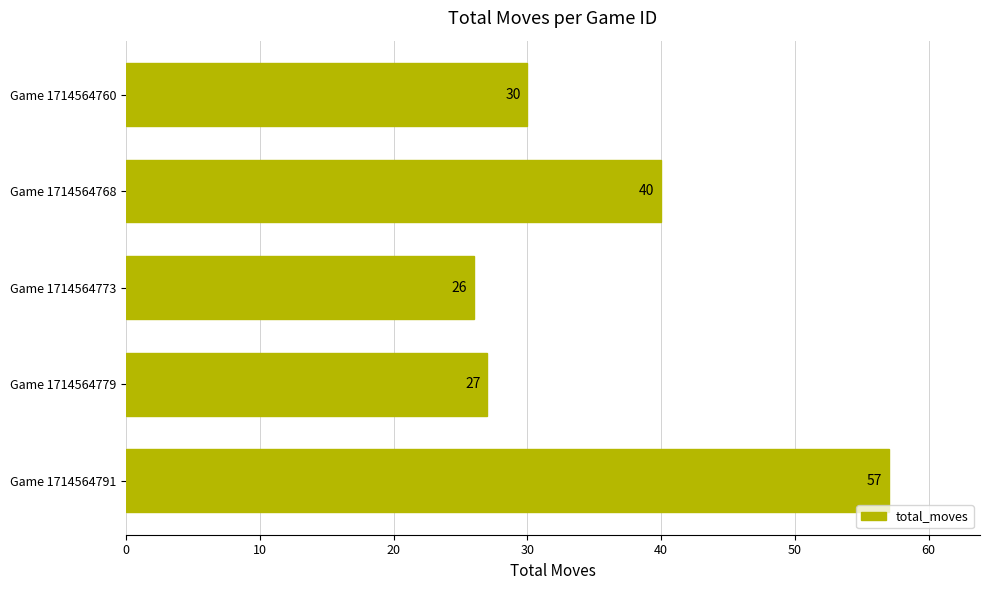

How many bars are there in total?

5